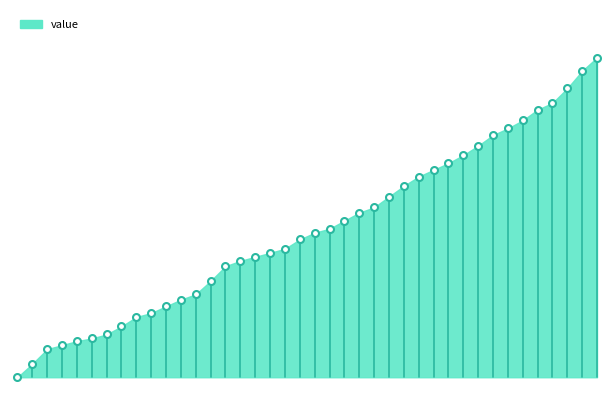

How many lines are shown in the chart?

1